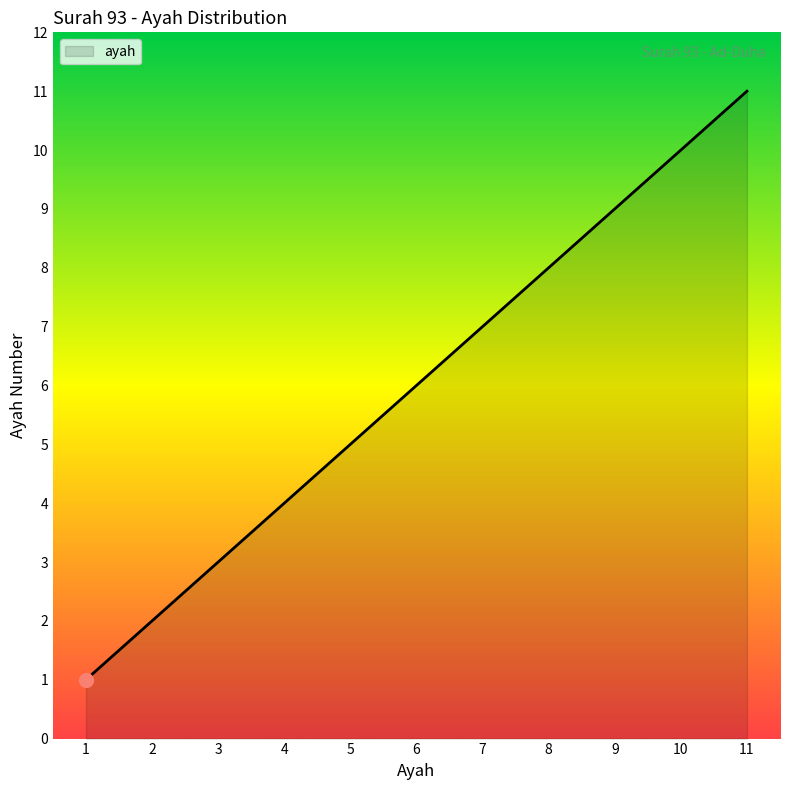

Read the value at 3.

3